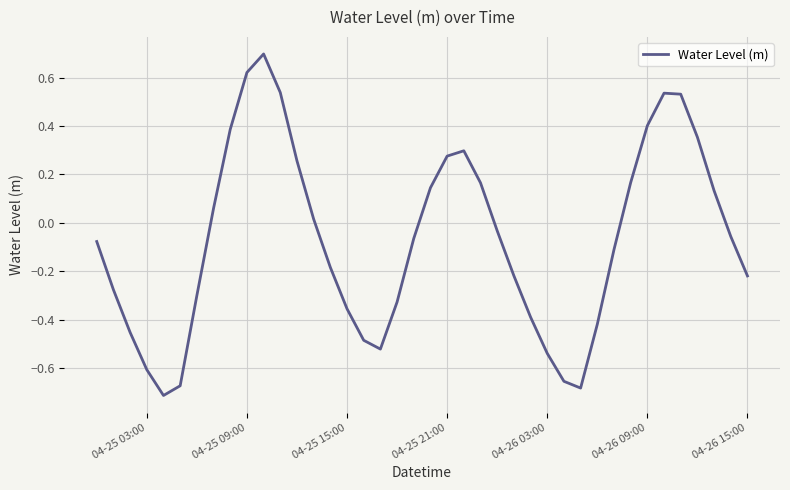

How many values are below 0?

23